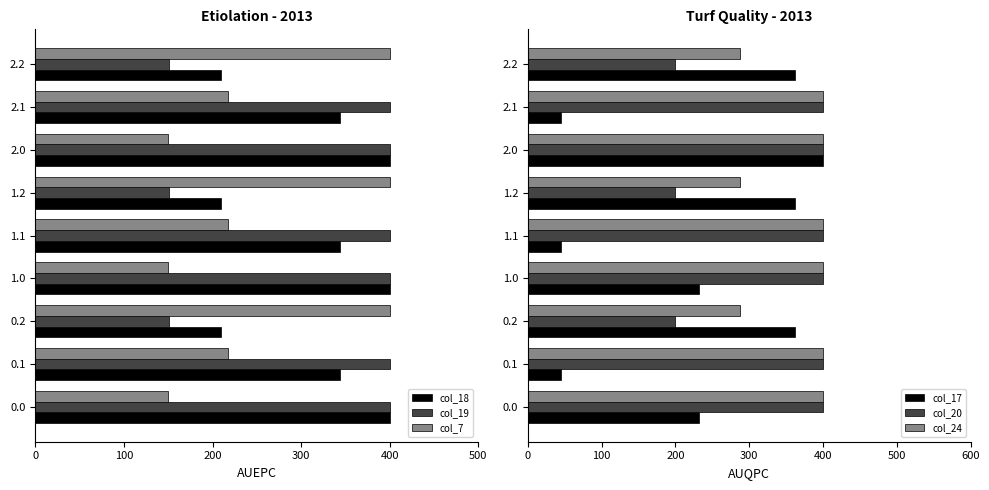

What is the sum of all col_19 values?

2852.9